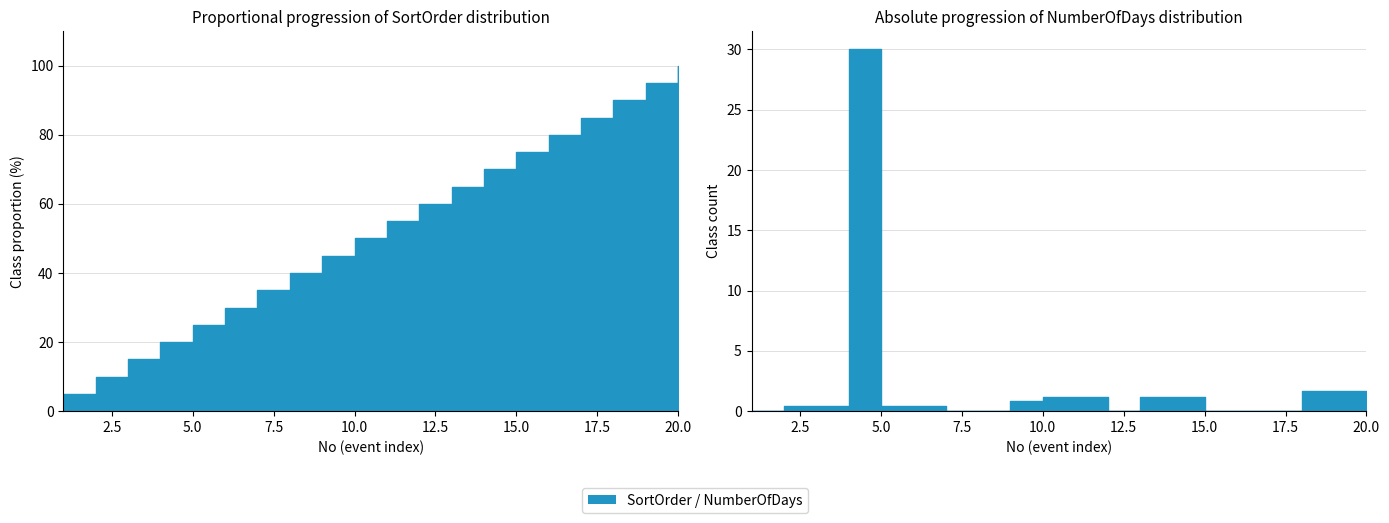

Is it true that NumberOfDays equals 20.2 at 1?

False